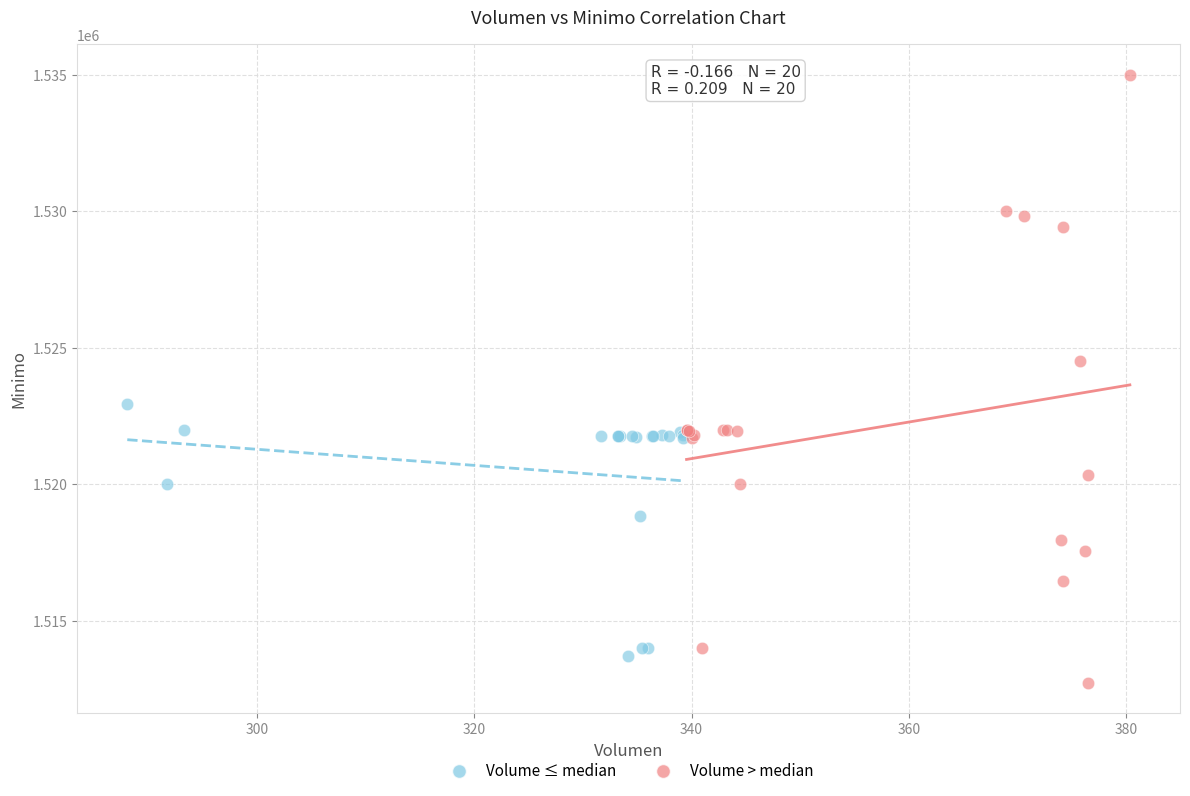

What are all the series names shown in the legend?

Volume ≤ median, Volume > median